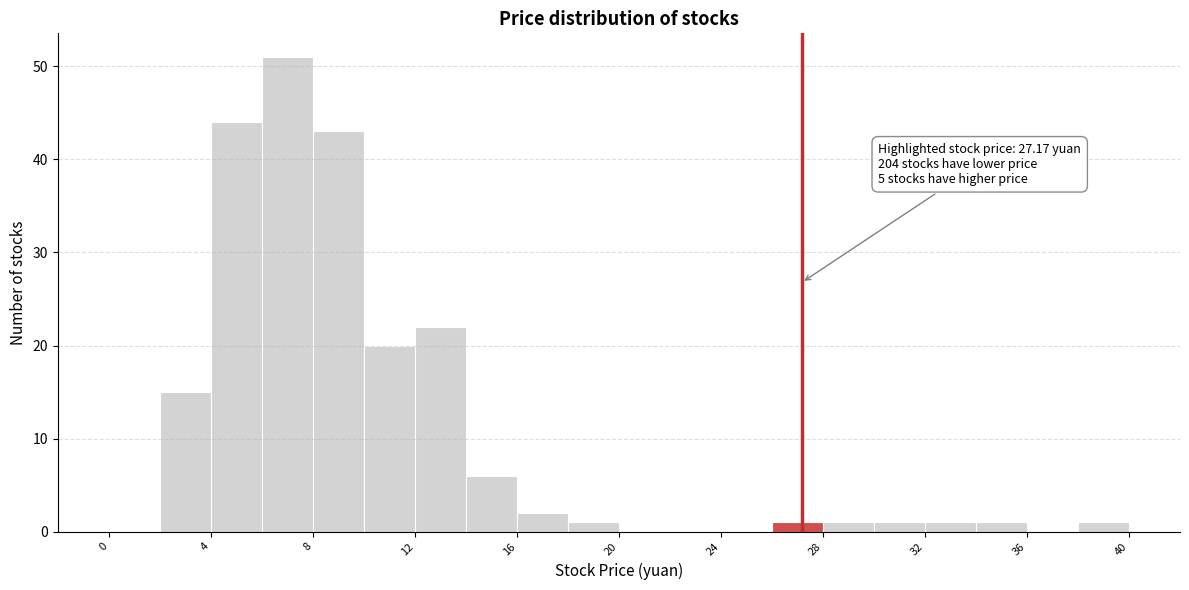

Which range on the x-axis has the tallest bar?

6 to 8